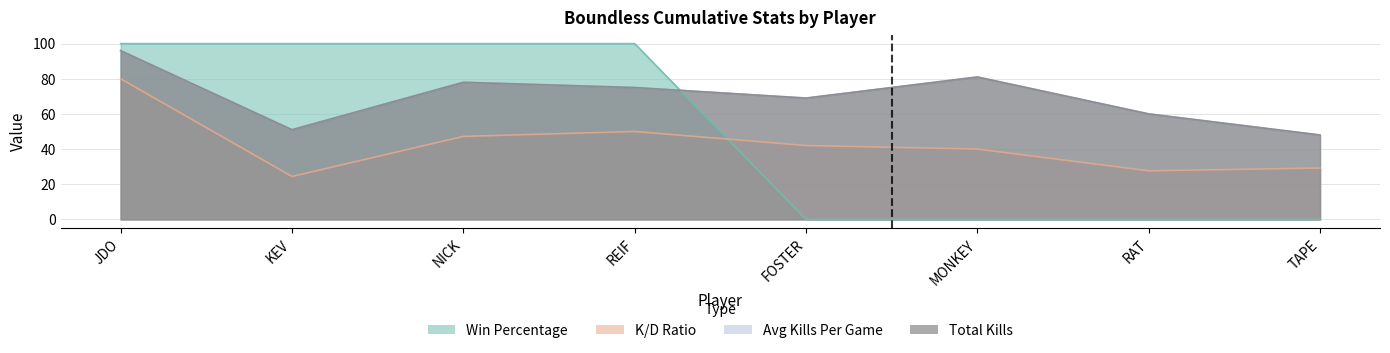

True or false: K/D Ratio and Avg Kills Per Game intersect in this chart.

False